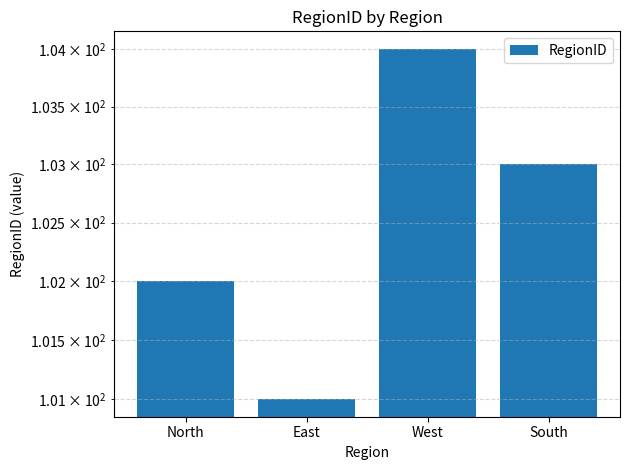

What is the label of the 2nd bar from the right?

West